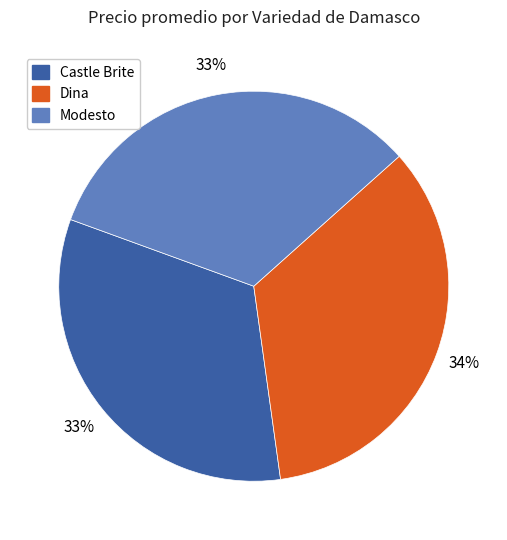

Is there a majority slice in this chart?

No